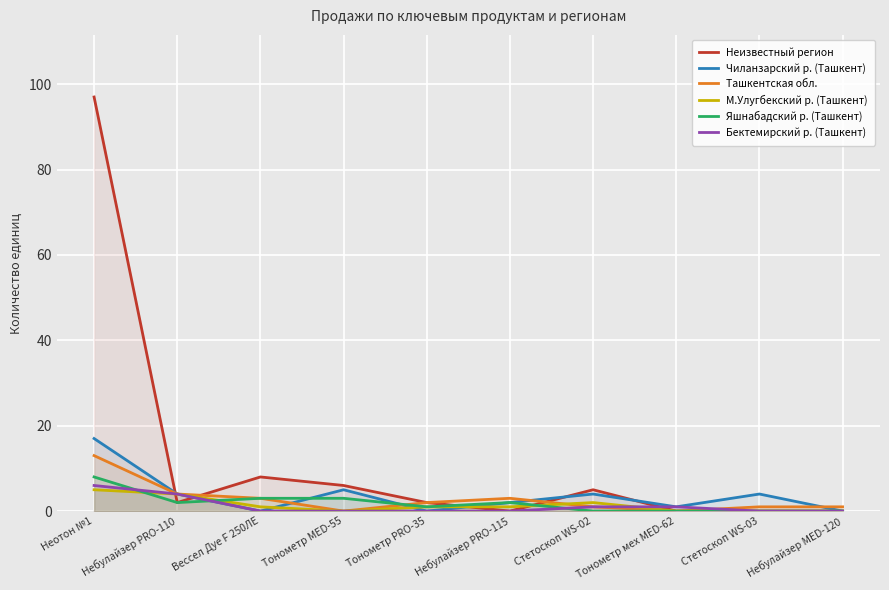

Read the Неизвестный регион value at Стетоскоп WS-02.

5